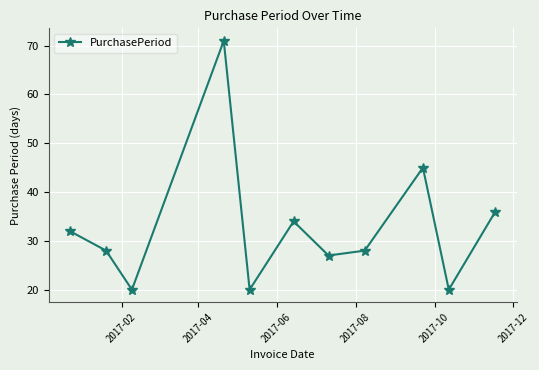

Count the number of data series in this chart.

1